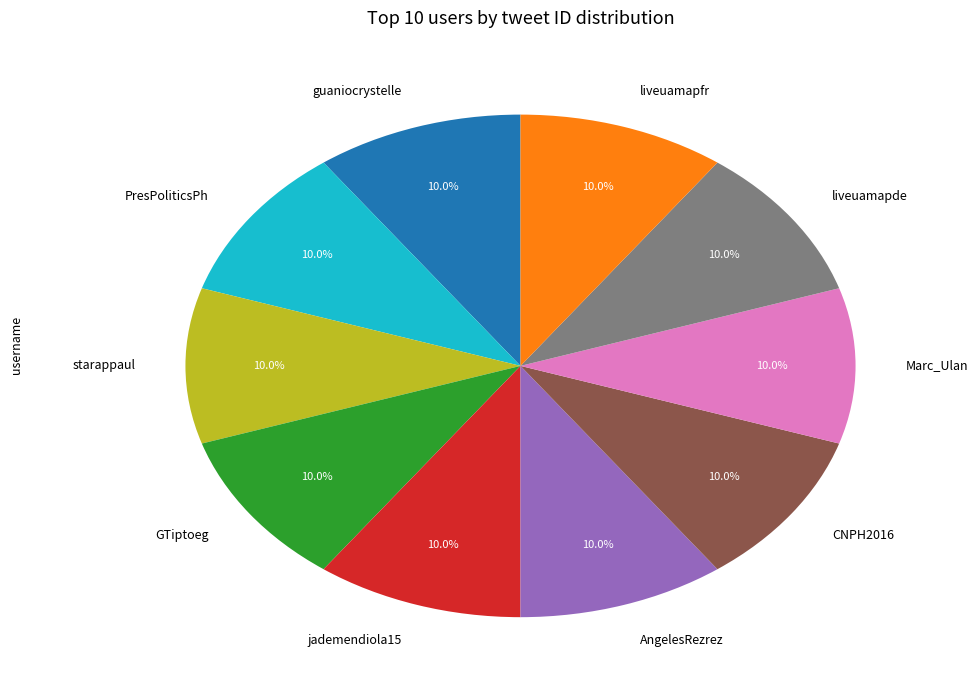

True or false: liveuamapde accounts for 10% of the total.

True